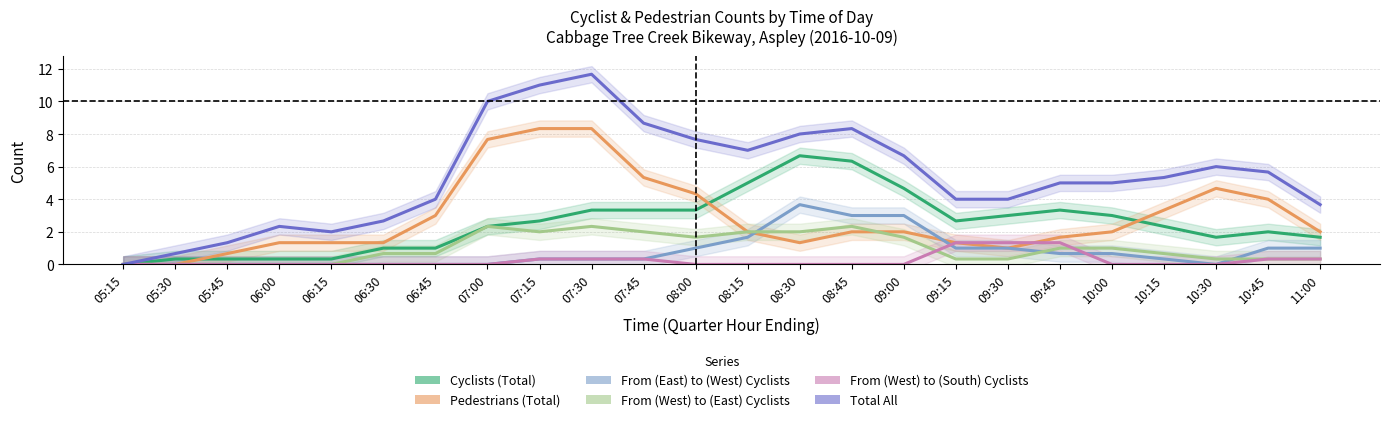

Which has a higher value, 09:30 or 09:45?

09:45